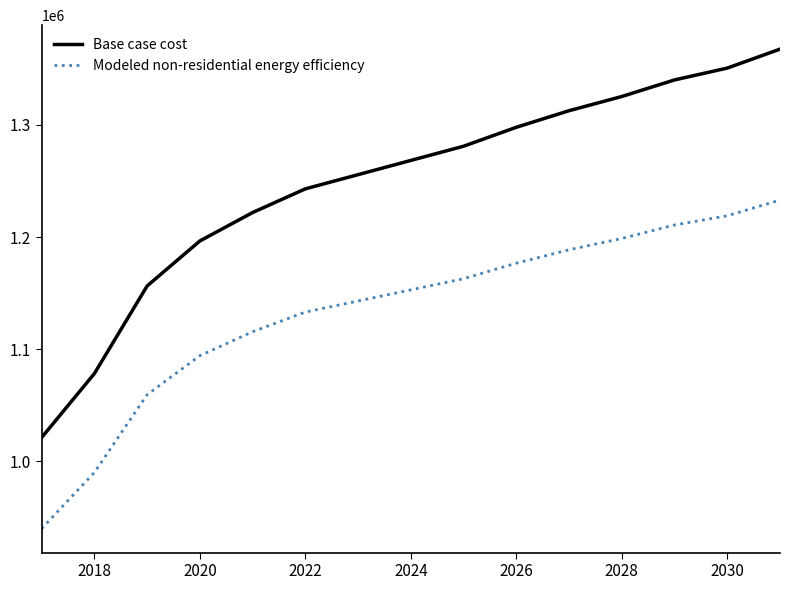

Which series has the widest spread of values?

Base case cost